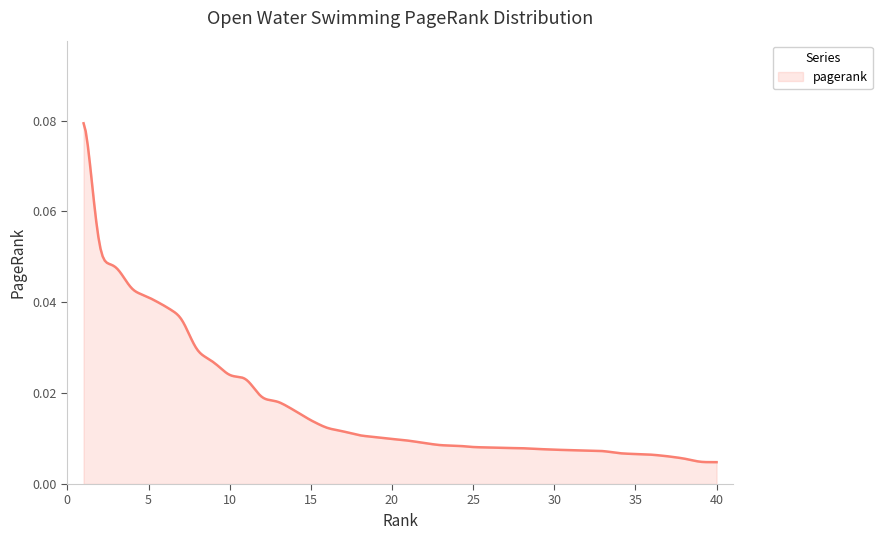

Reading right to left, extract all data points from this chart.

0.0	0.0	0.0	0.0	0.0	0.0	0.0	0.0	0.0	0.0	0.0	0.0	0.0	0.0	0.0	0.0	0.0	0.0	0.0	0.0	0.0	0.0	0.0	0.0	0.0	0.0	0.0	0.0	0.0	0.0	0.0	0.0	0.0	0.0	0.0	0.0	0.0	0.0	0.0	0.1